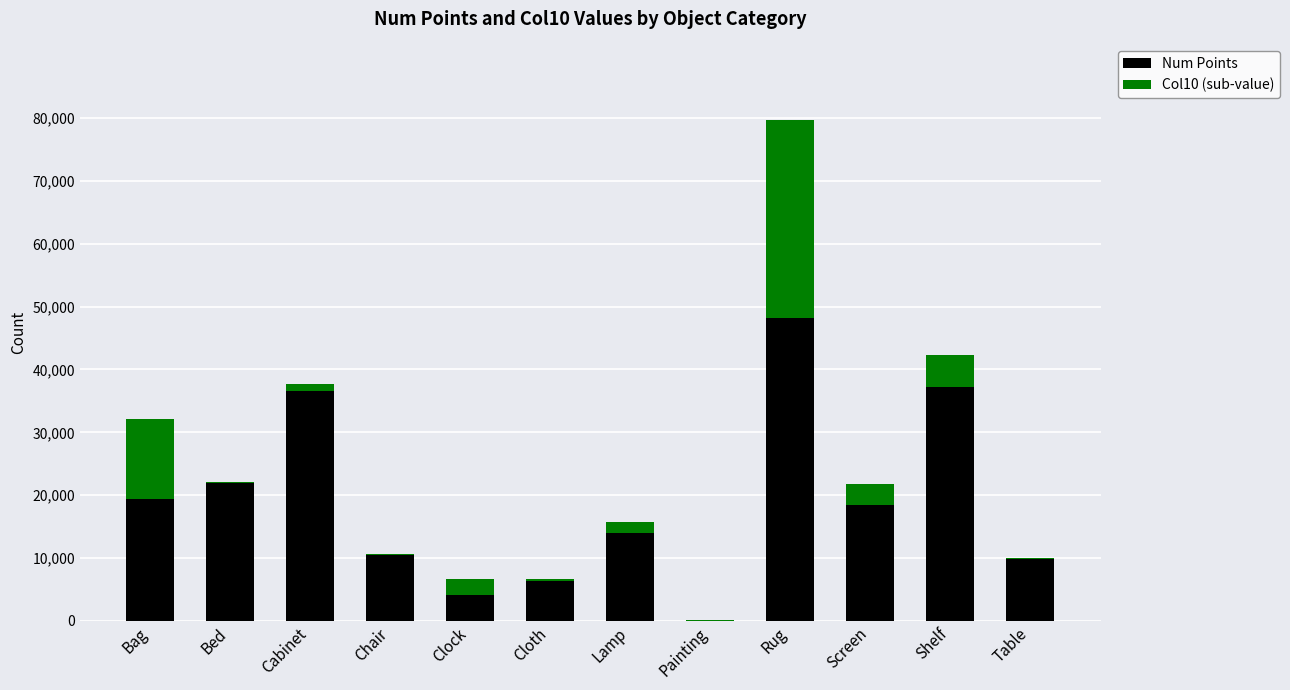

Which category has the highest value in the Num Points series?

Rug